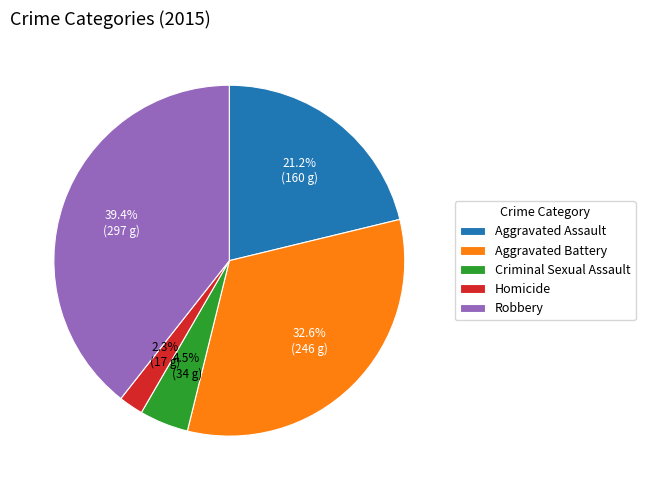

Which slice is the largest?

Robbery